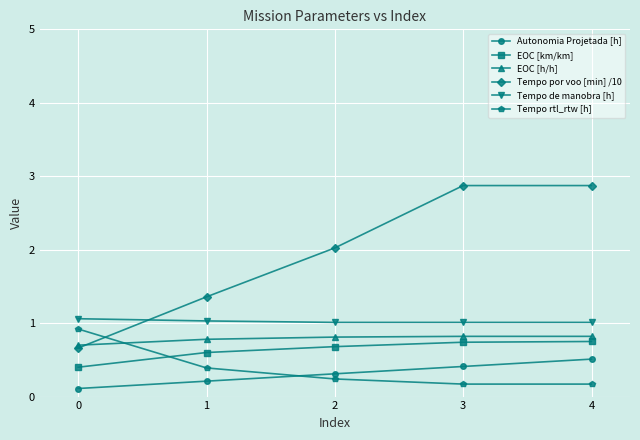

Is the value of EOC [km/km] at 4 greater than the value of Tempo de manobra [h] at 4?

No